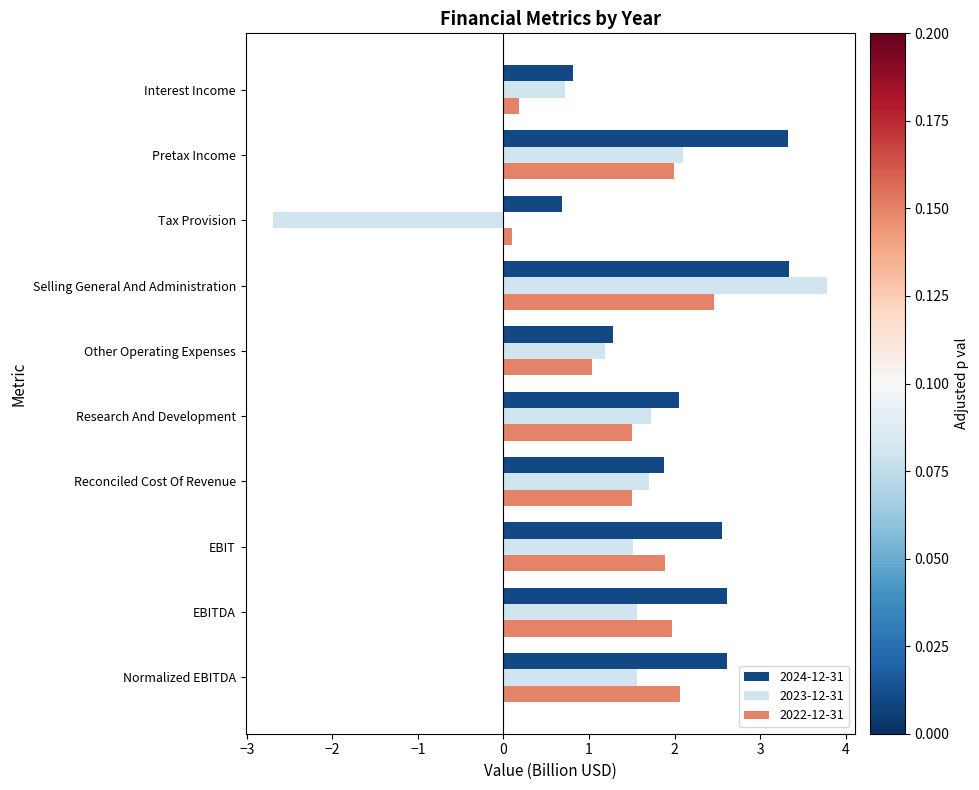

Rank the series by their maximum value, from lowest to highest.

2022-12-31, 2024-12-31, 2023-12-31